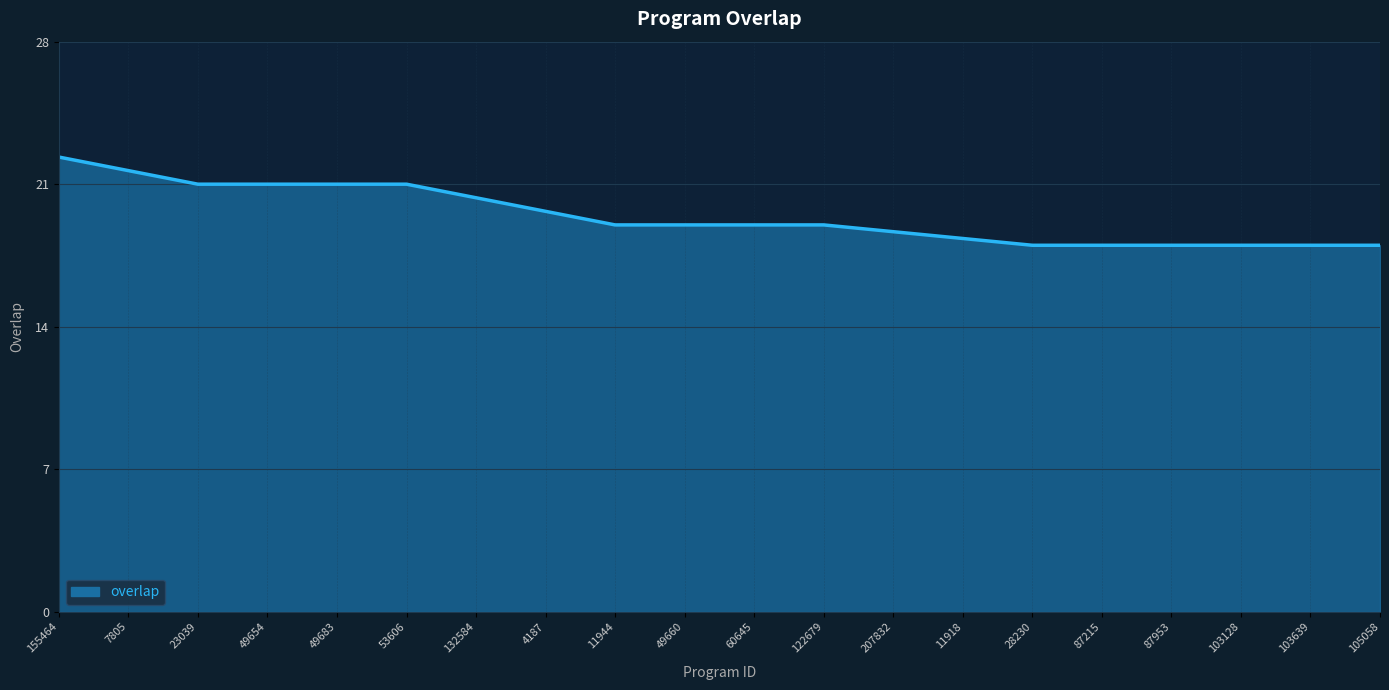

True or false: the data shows 18.0 at 105058.

True